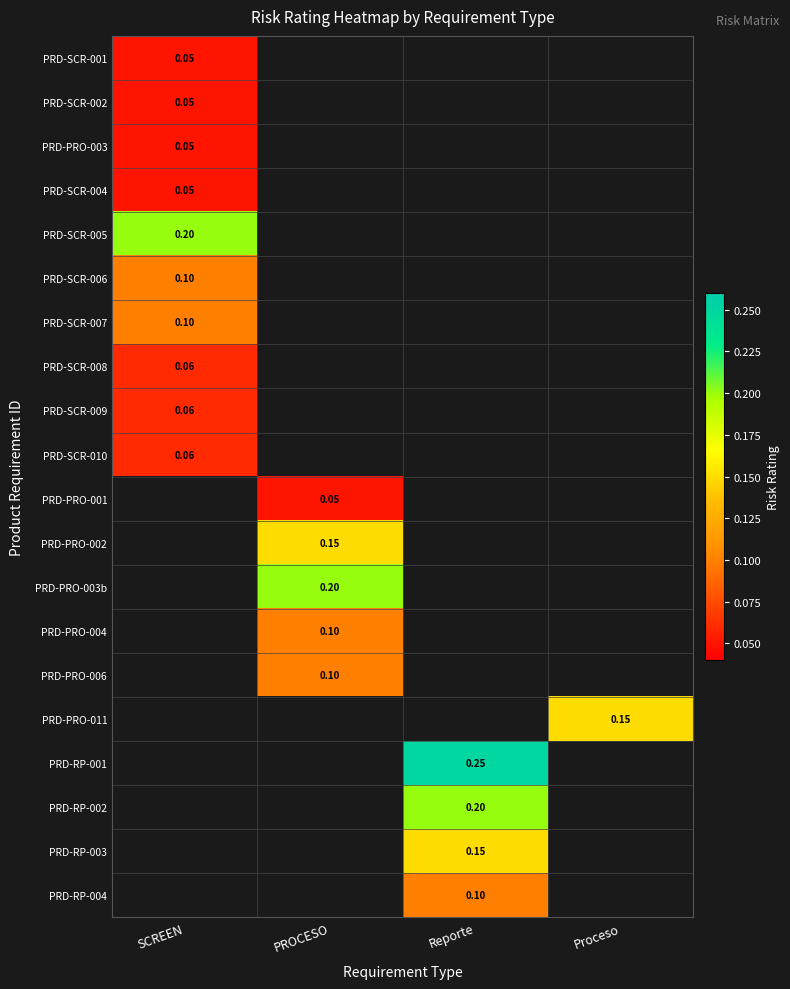

True or false: PRD-SCR-007 has a value of 0.1 at SCREEN.

True